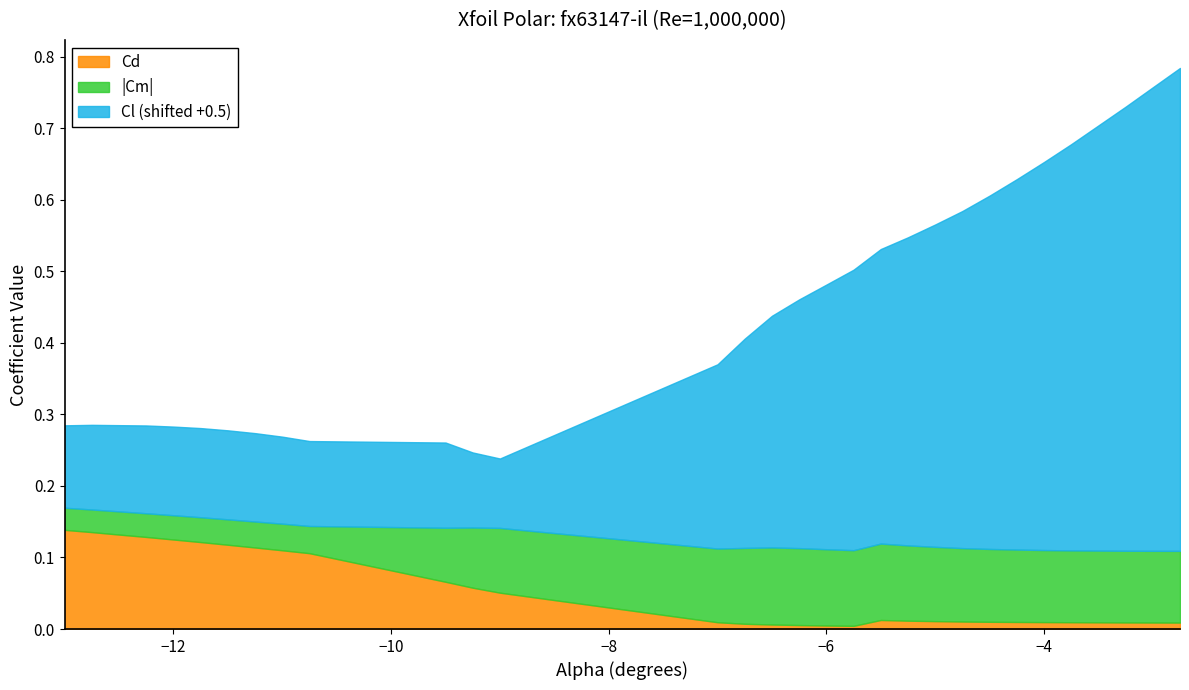

How many times do Cd and Cl cross each other?

1